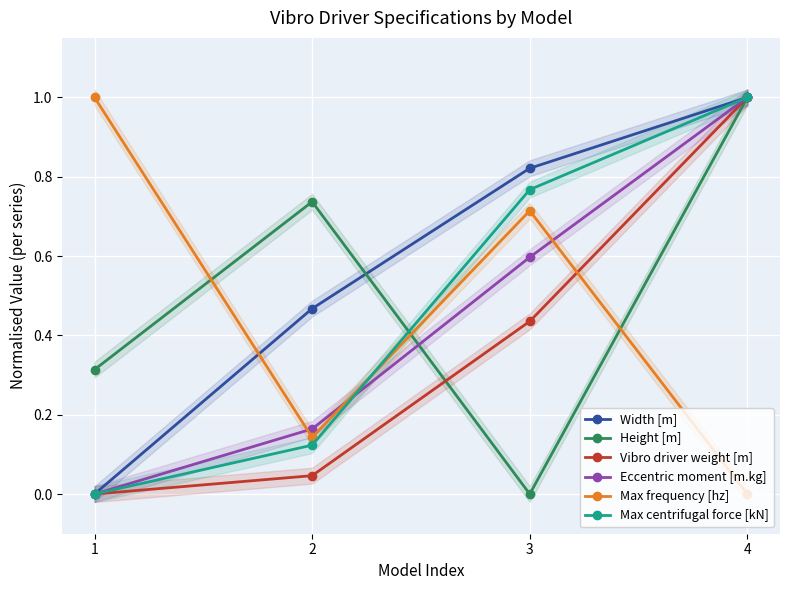

What is the difference between the Eccentric moment [m.kg] values at 1 and 2?

0.2